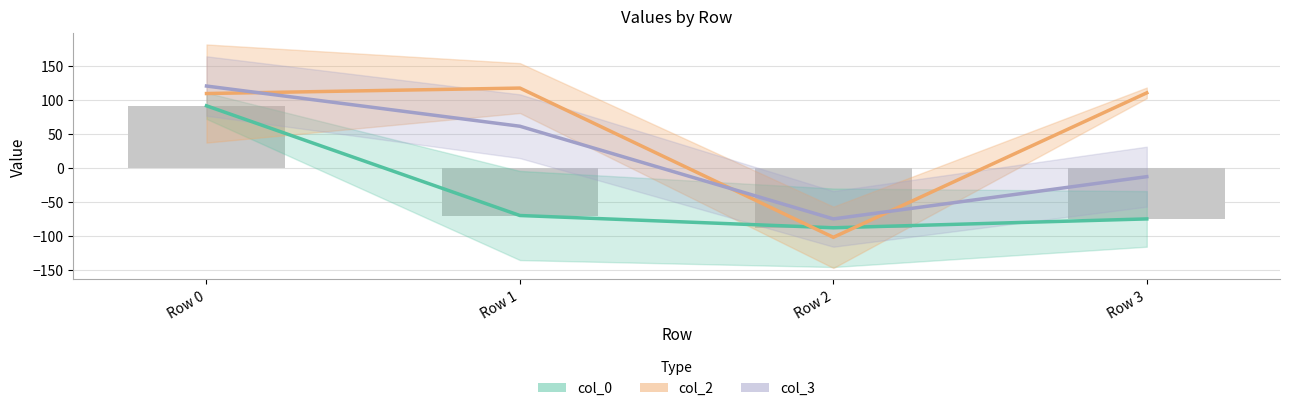

Which has a higher value, Row 0 or Row 3?

Row 0